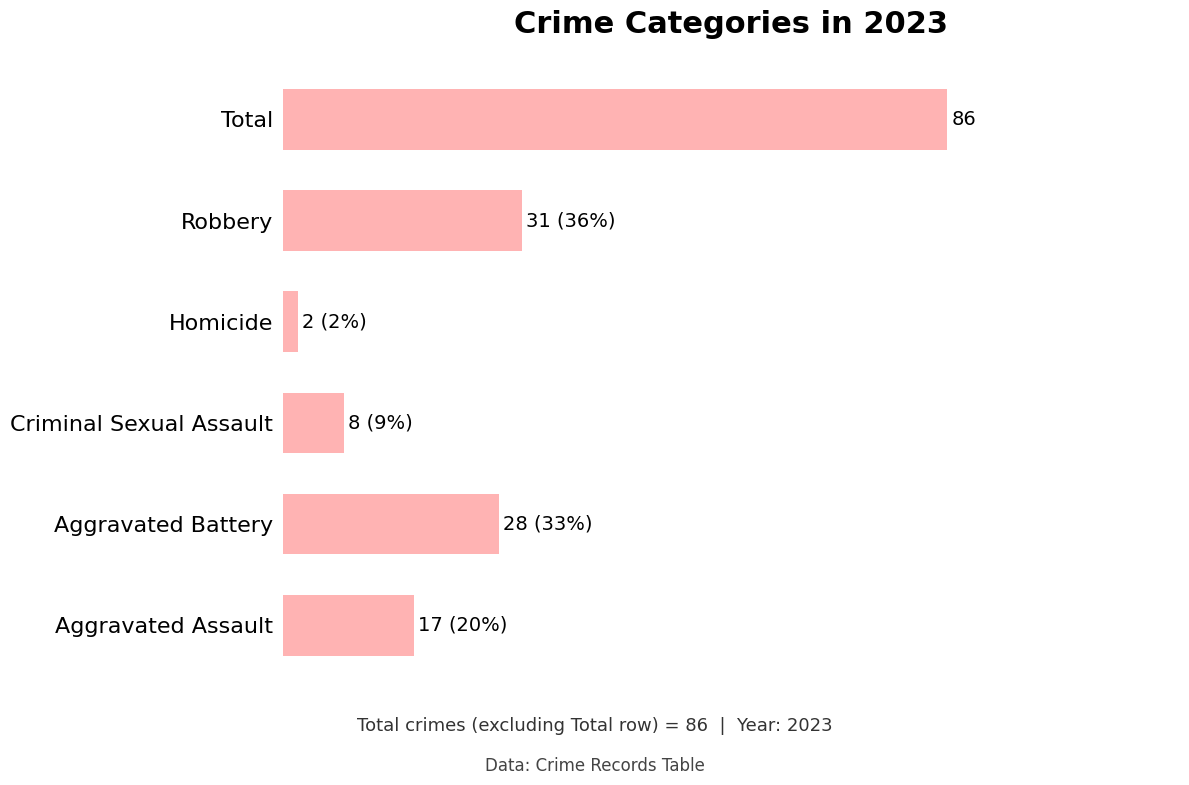

Does the chart contain any negative values?

No